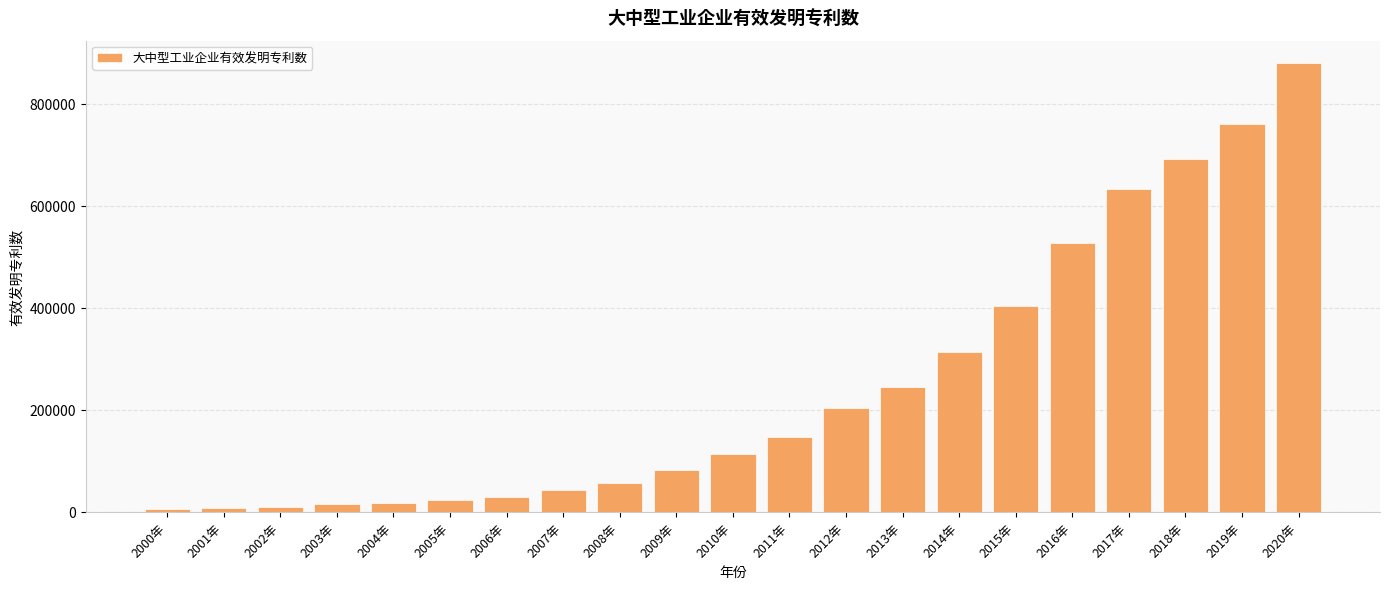

What is the label of the 11th bar from the right?

2010年